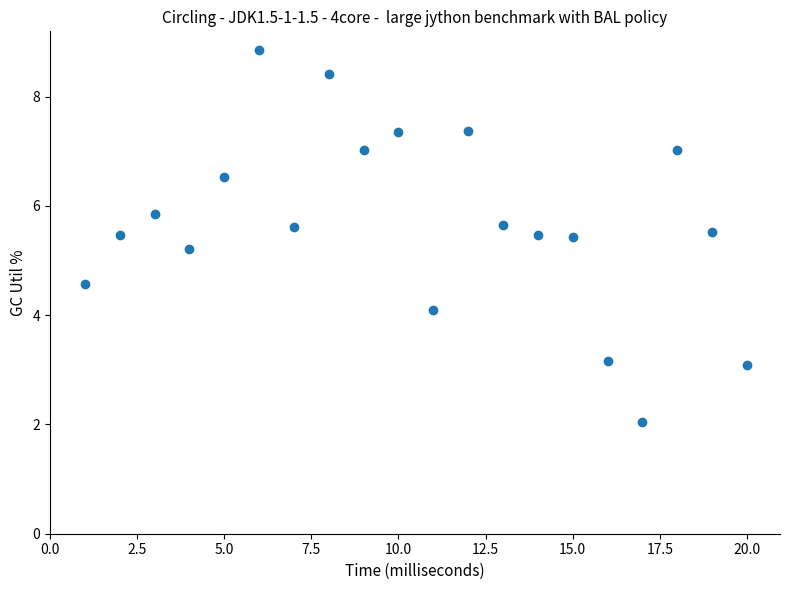

What Y value in the scatter plot is closest to 5?

5.2